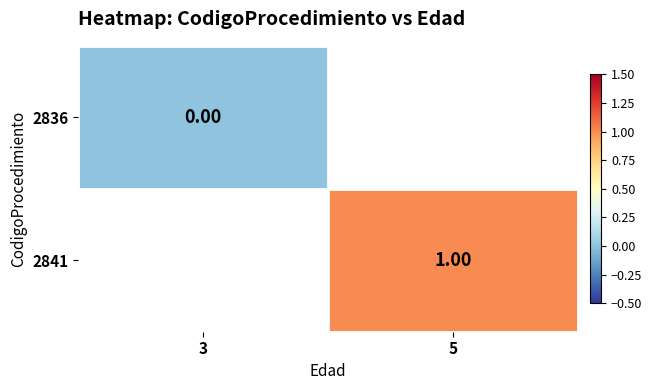

Is the value of 2836 at 3 greater than the value of 2841 at 5?

No